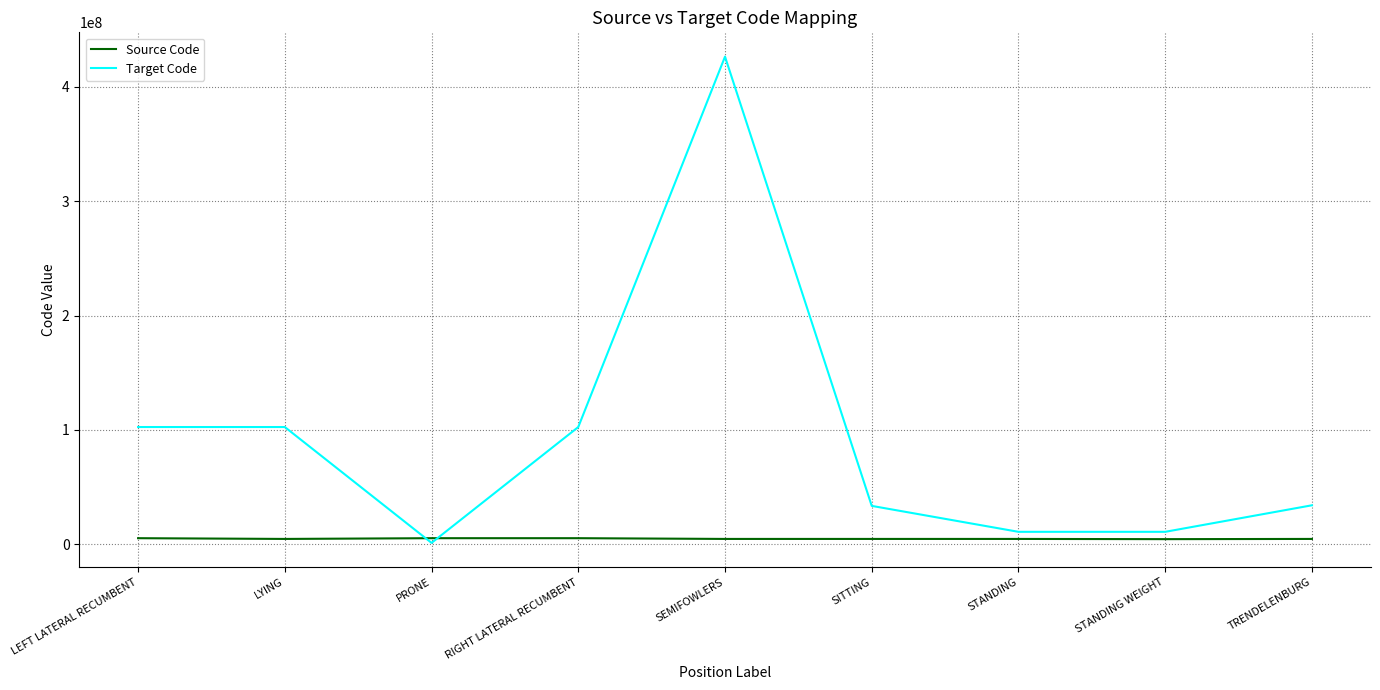

What is the difference between the Target Code values at STANDING WEIGHT and RIGHT LATERAL RECUMBENT?

91631000